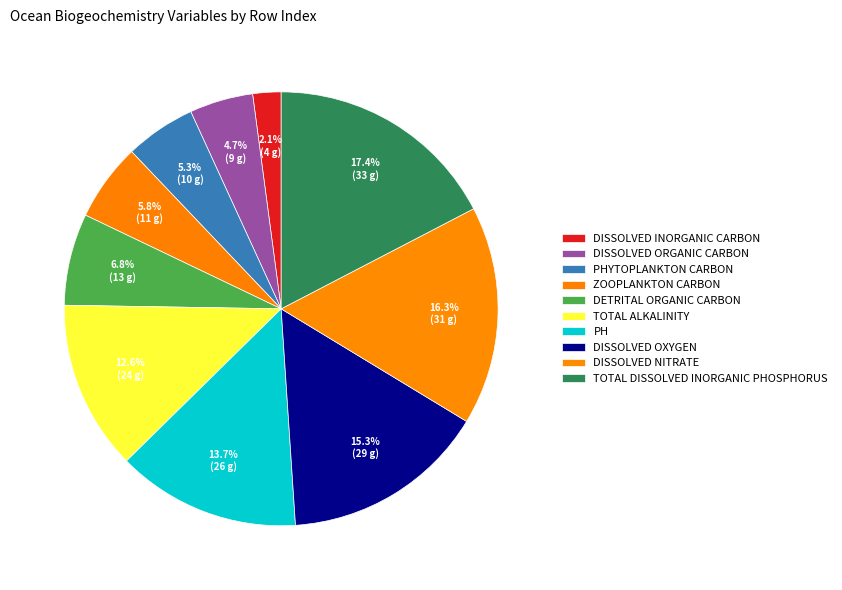

How many segments does this pie chart have?

10